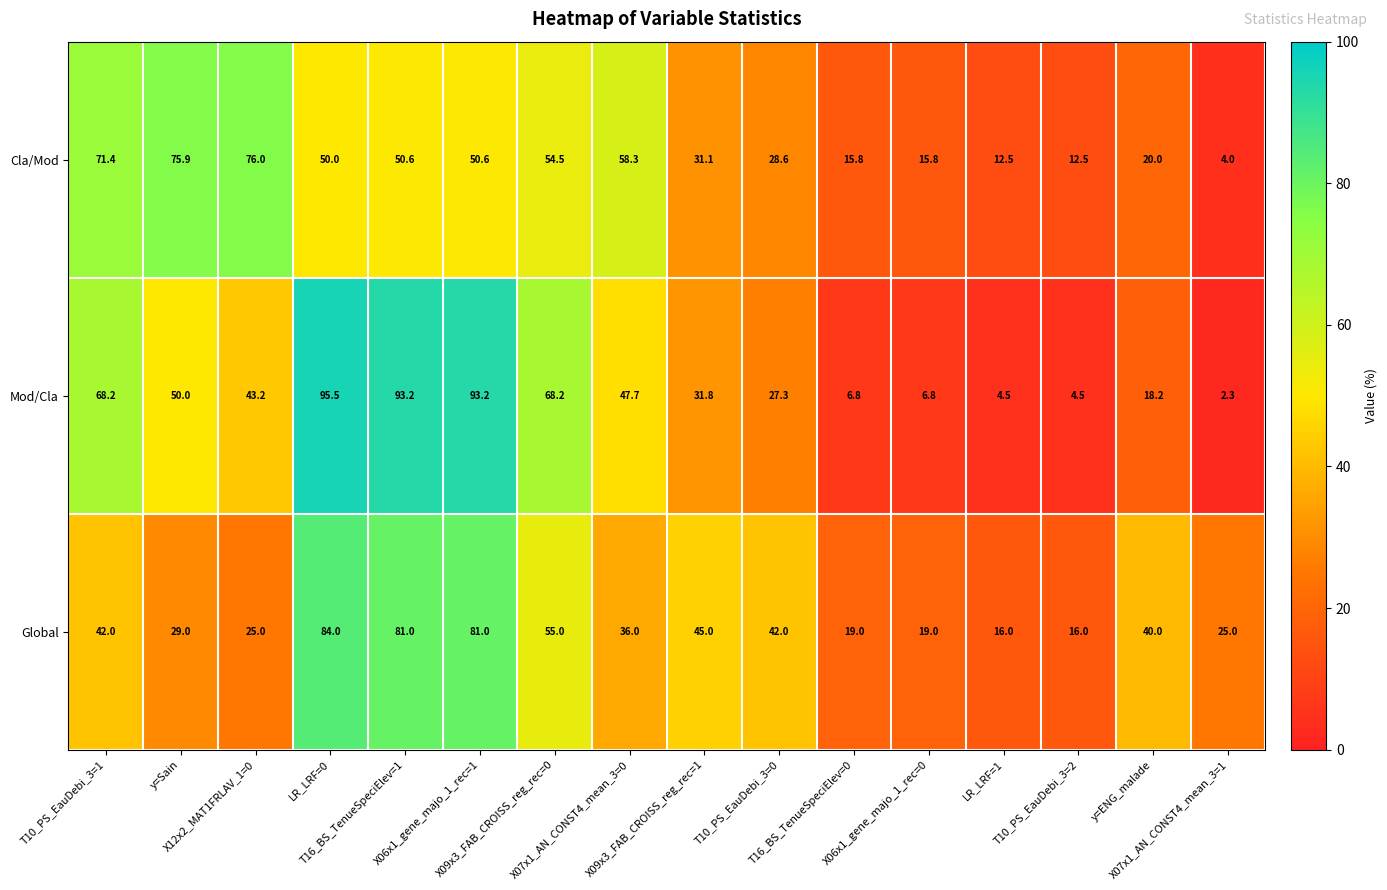

Rank the series by their average value, from lowest to highest.

Cla/Mod, Global, Mod/Cla